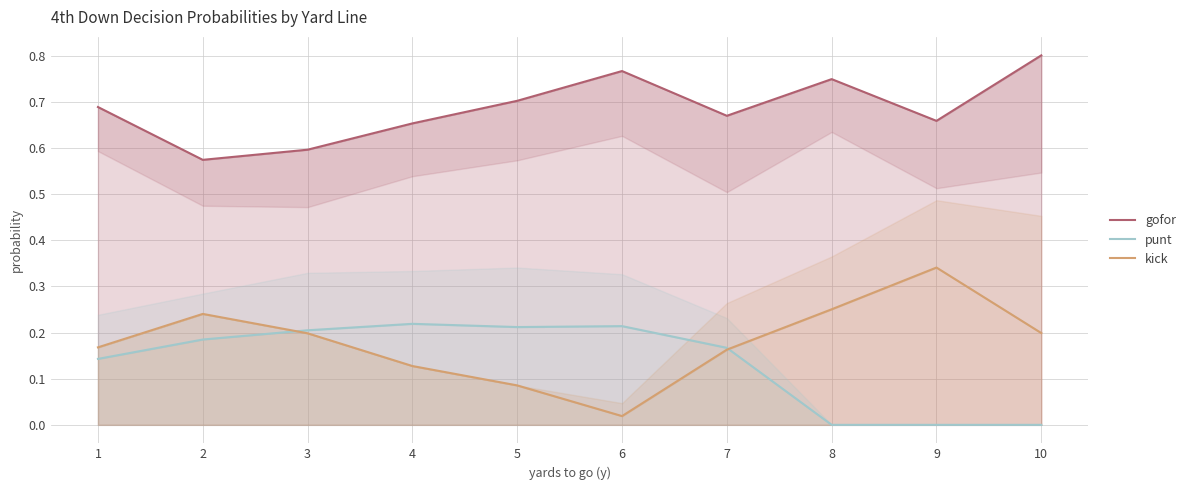

What is the total value across all series at 7?

1.0